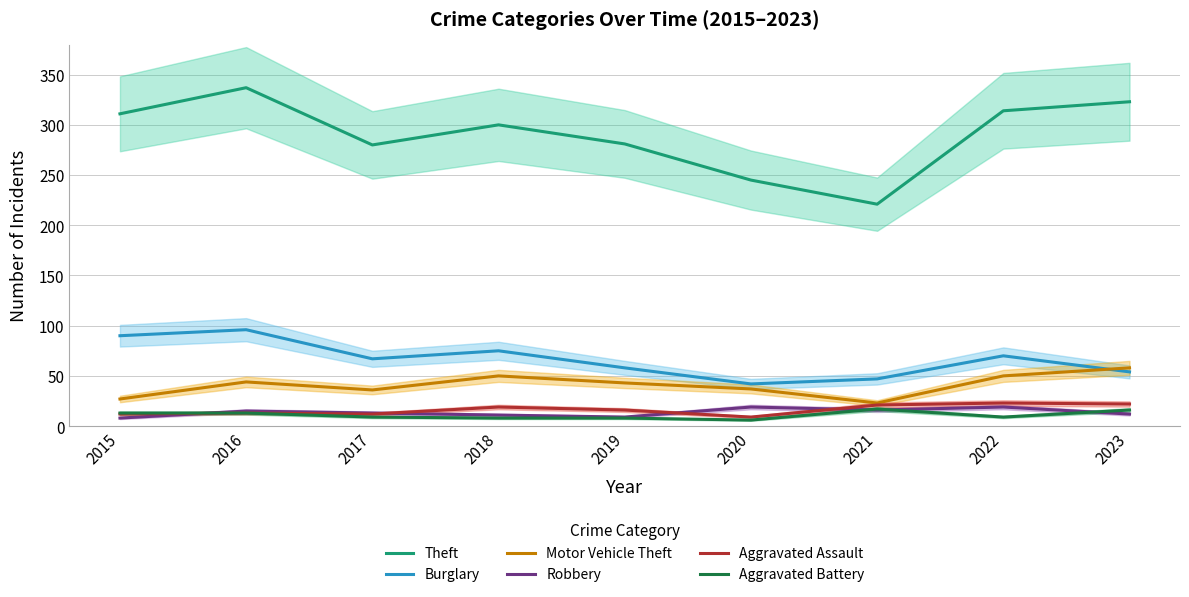

True or false: Aggravated Battery and Burglary cross at least once.

False